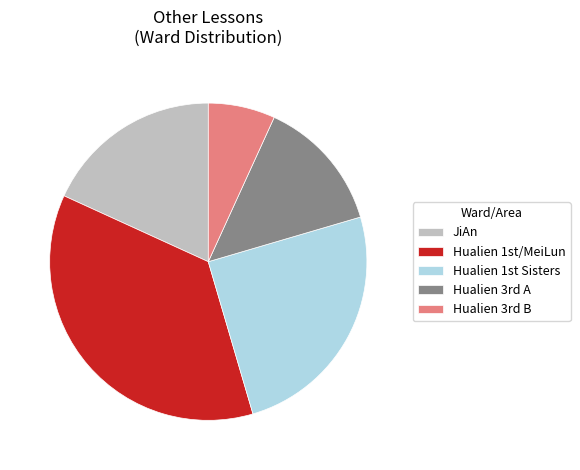

Is there a majority slice in this chart?

No